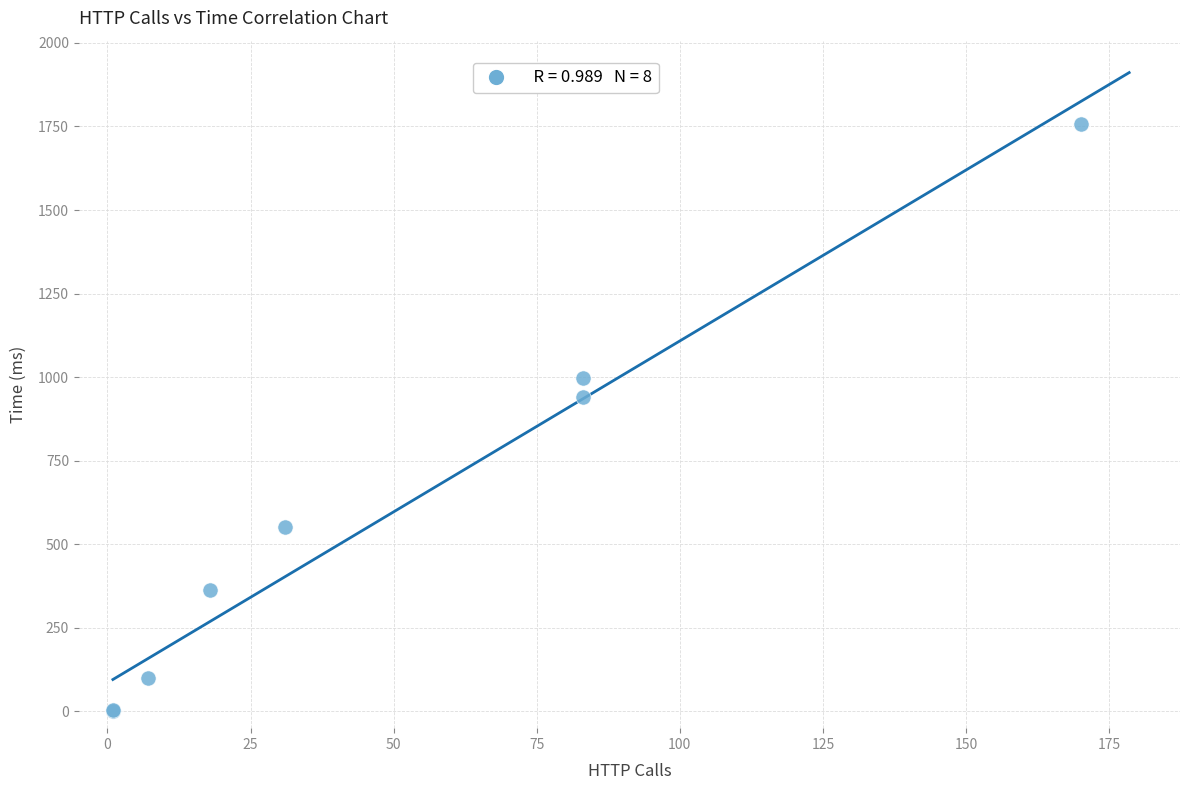

What Y value in the scatter plot is closest to 879?

939.7